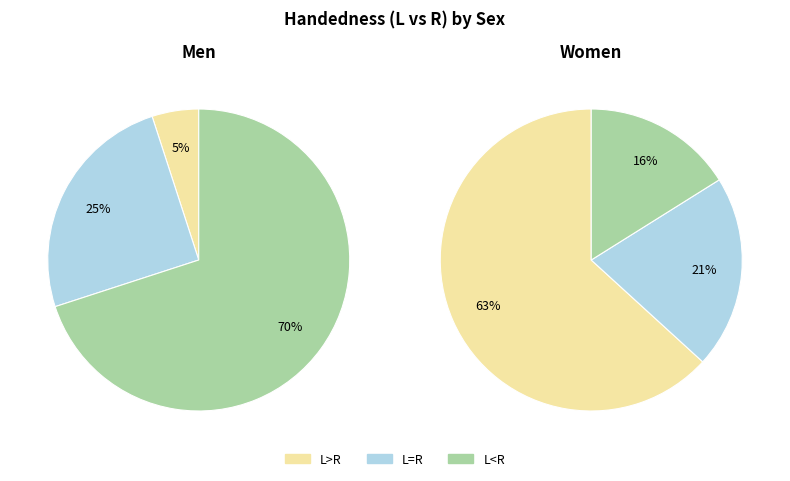

Does Women account for over 50% of the chart?

Yes